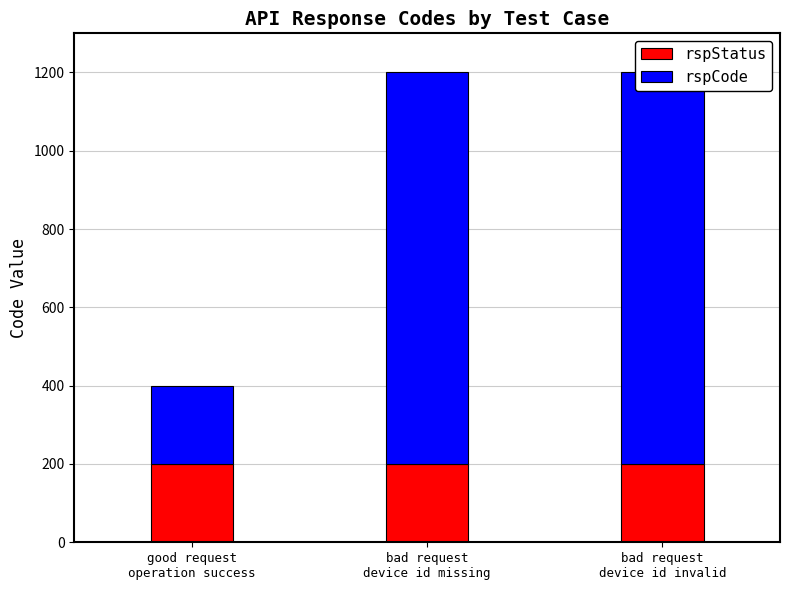

Is it true that rspStatus equals 200 at bad request
device id missing?

True